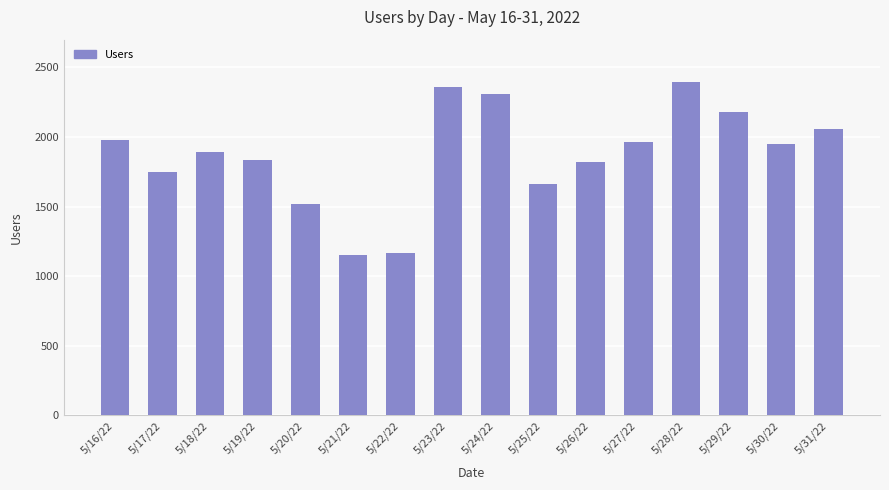

Reading left to right, what are all the values shown in this chart?

1979	1748	1890	1832	1517	1156	1170	2357	2311	1661	1820	1964	2399	2182	1948	2060